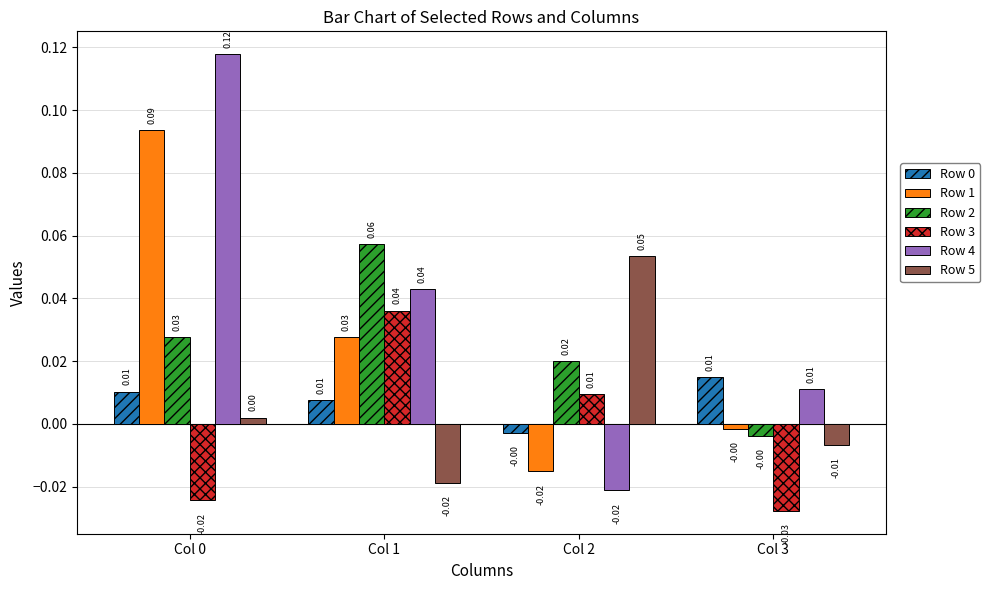

At how many categories does at least one series exceed 0?

4